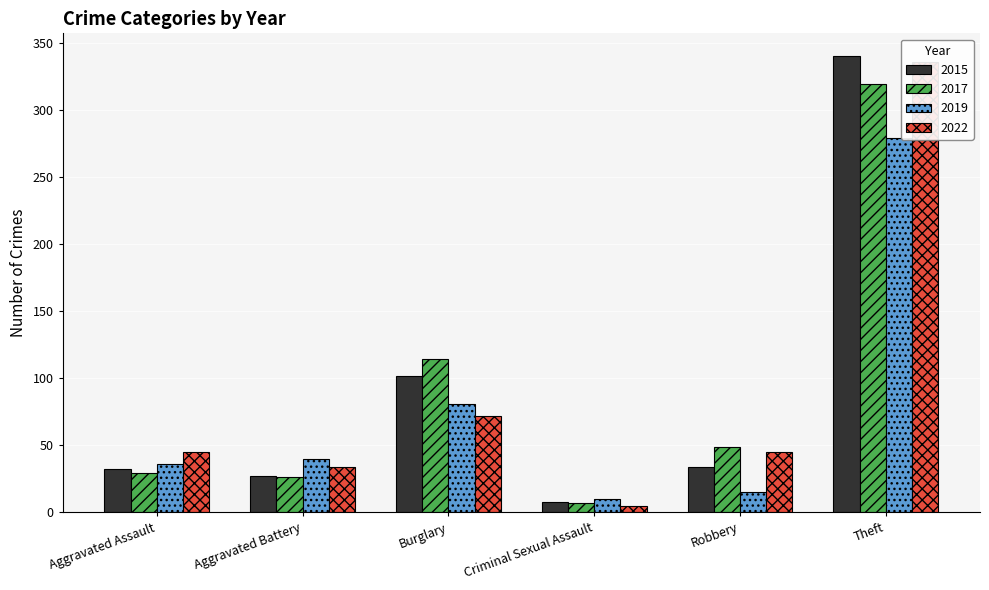

The 2017 series shows 5 at Aggravated Battery. True or false?

False